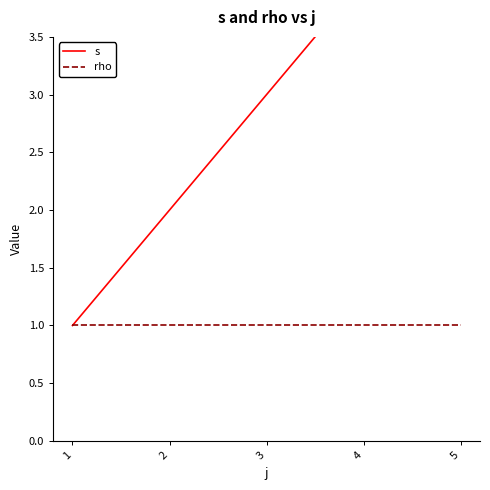

Count the number of data series in this chart.

2